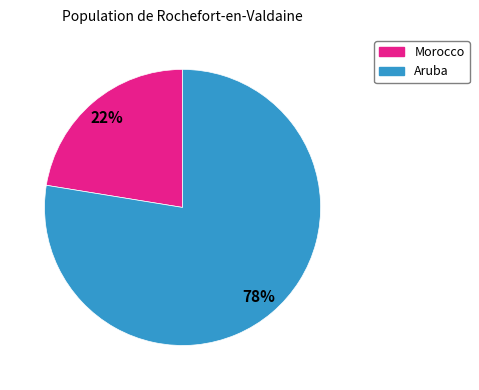

How many segments does this pie chart have?

2